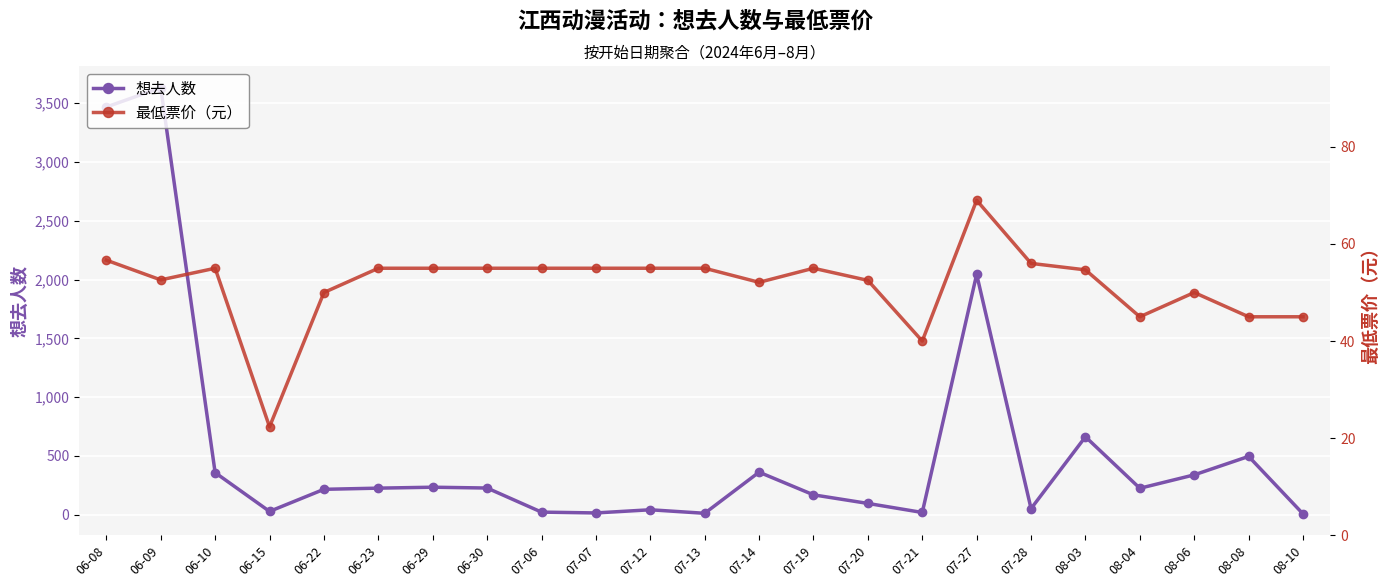

Where is 想去人数 nearest to the value 1819?

07-27